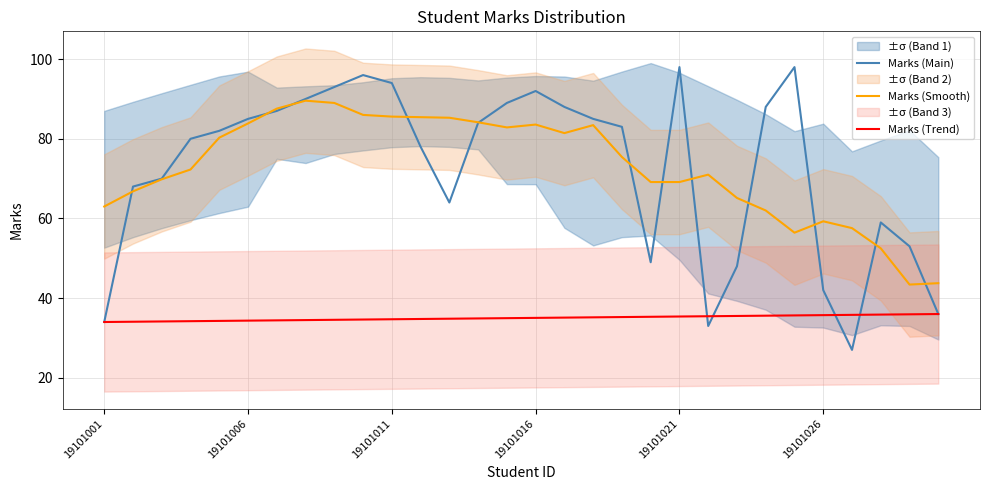

What is the lowest value of the Marks (Main) series?

27.0